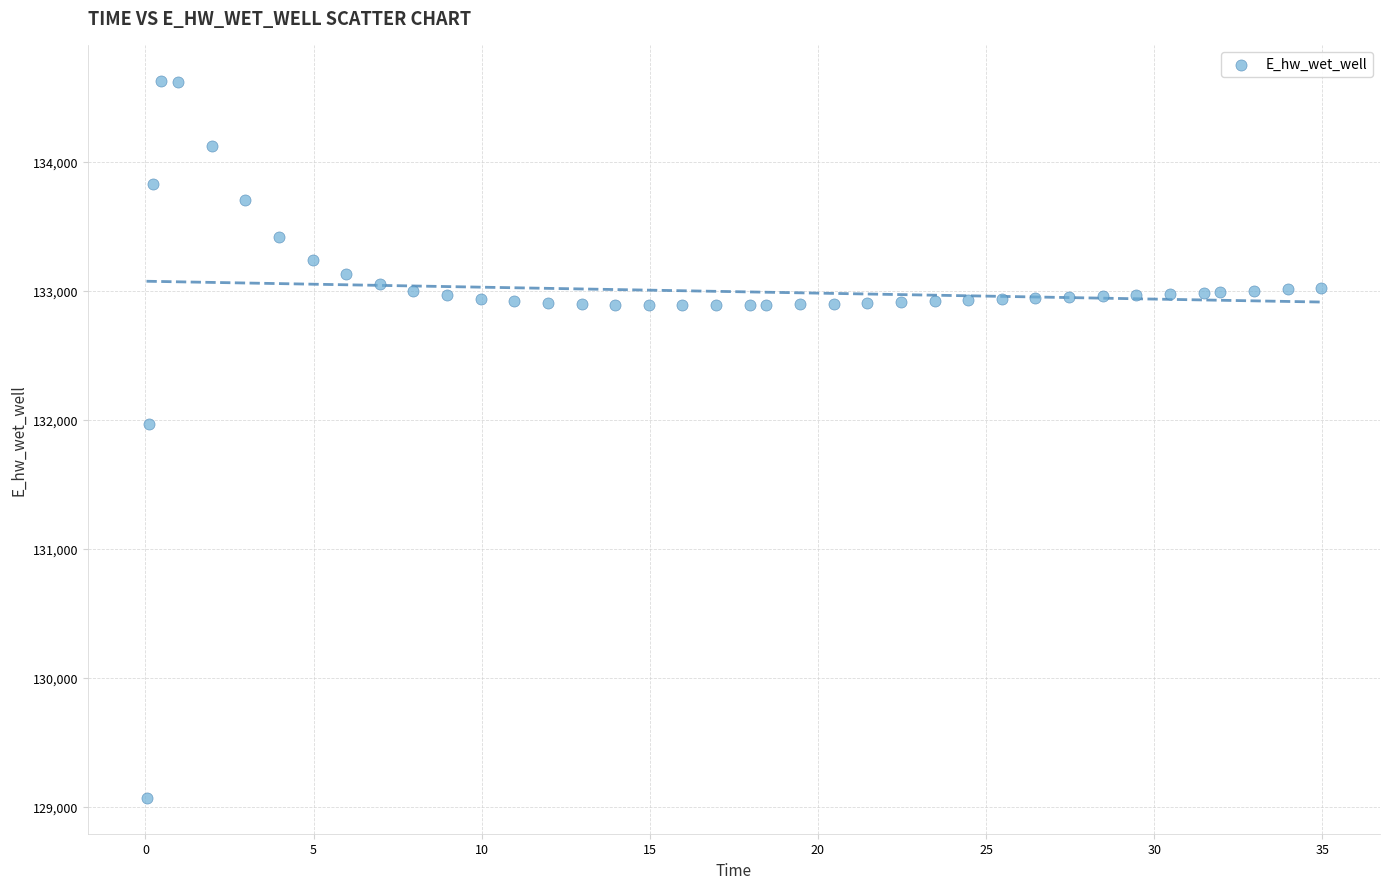

What is the range of Y values (max minus min)?

5557.6